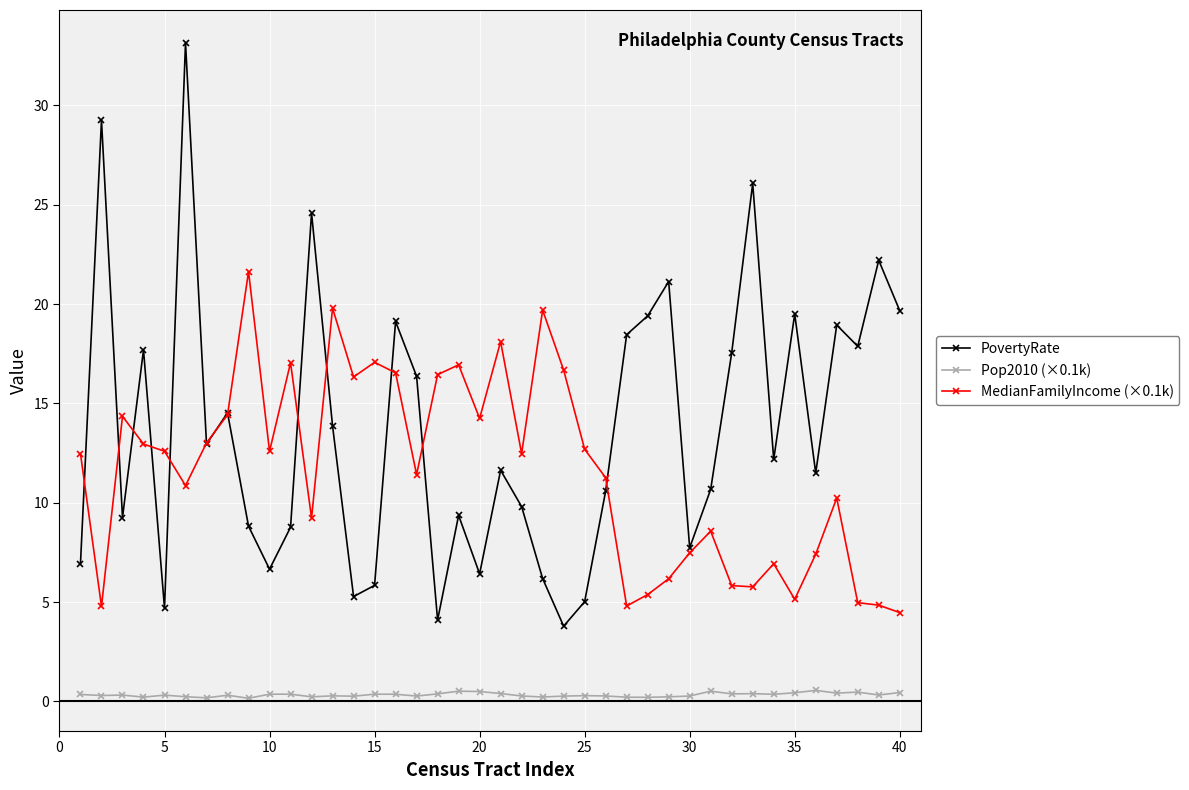

At how many categories does at least one series exceed 25?

3